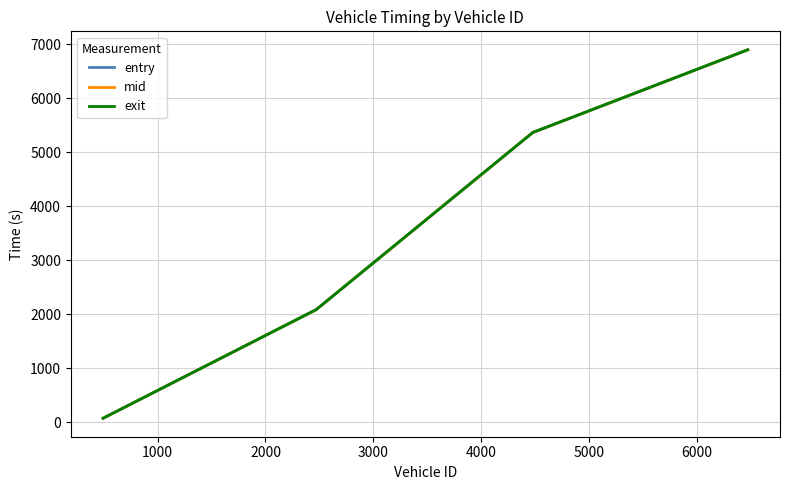

What is the maximum value shown in the chart?

6899.6